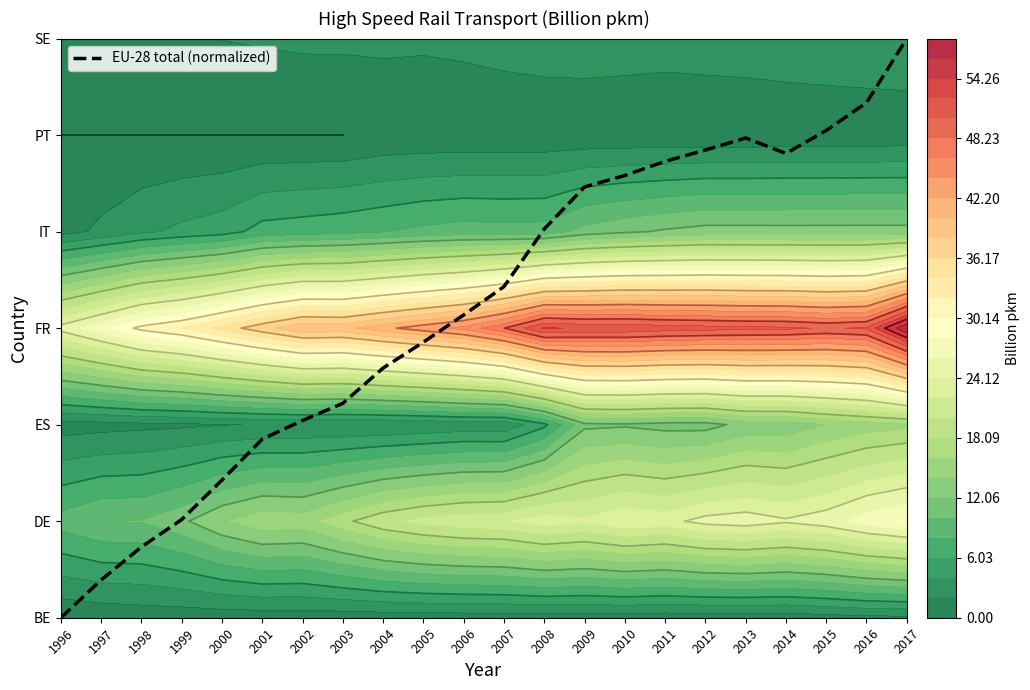

What is the sum of the values at 2017 and 2009?

10.5